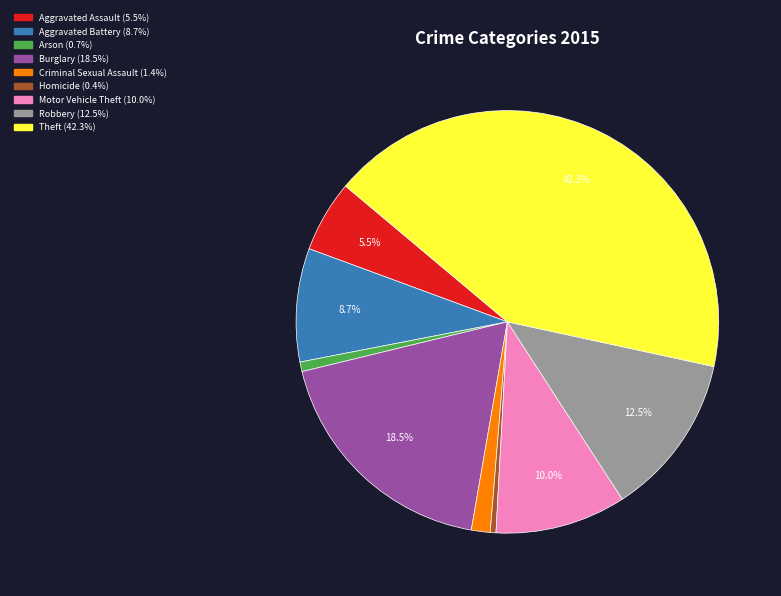

Does Theft account for over 50% of the chart?

No